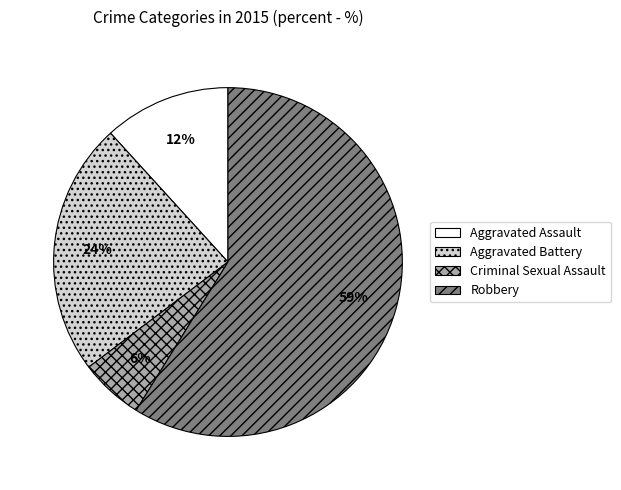

The Robbery slice represents 59% of the pie. True or false?

True